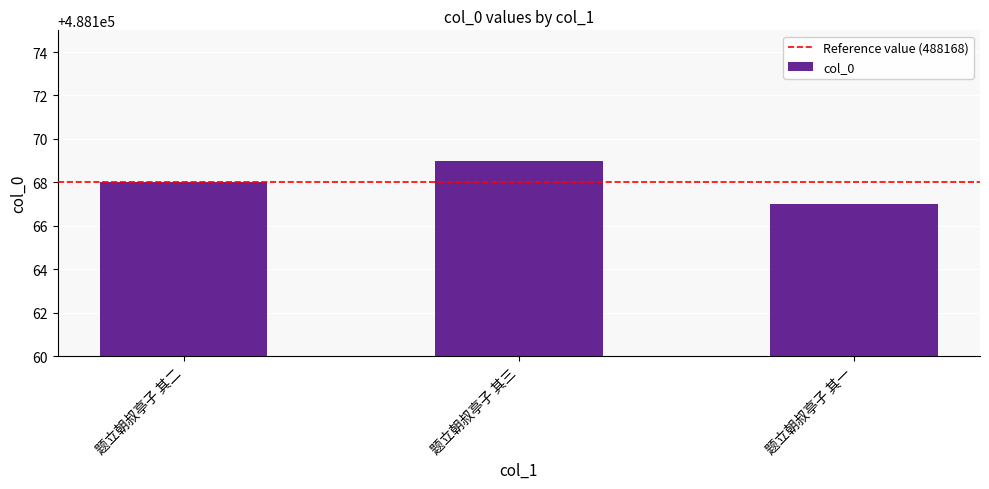

What is the change in value from 题立朝叔亭子 其二 to 题立朝叔亭子 其三?

+1